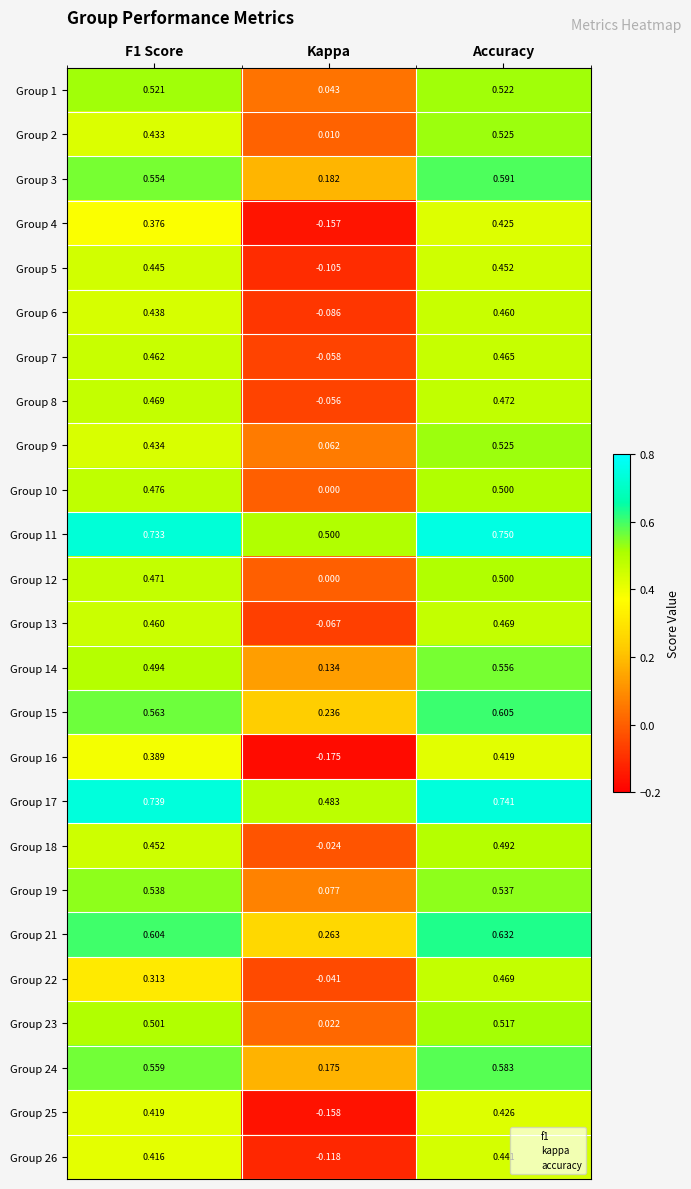

What is the total value across all series at Kappa?

1.1